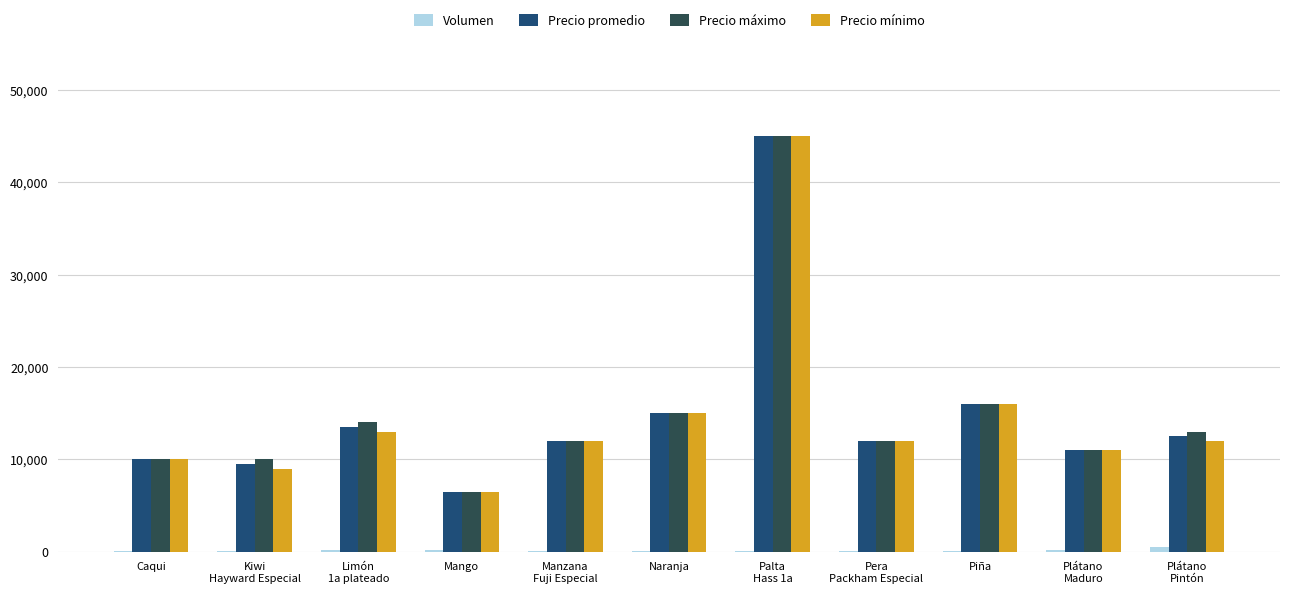

The value of Precio mínimo at Naranja is 5251. True or false?

False